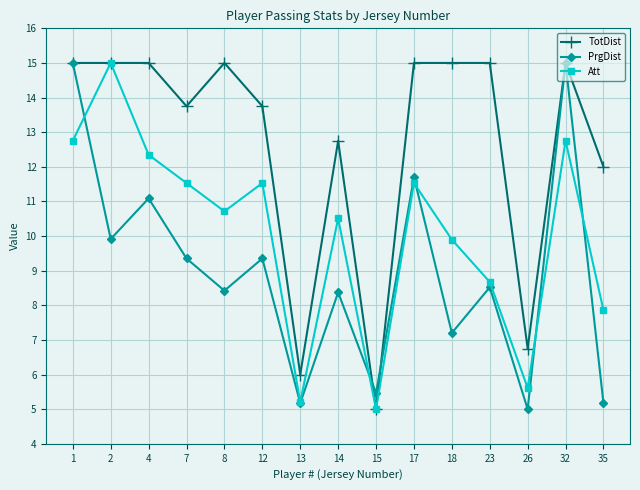

What is the value of the TotDist point at the 7th from the left?

6.0